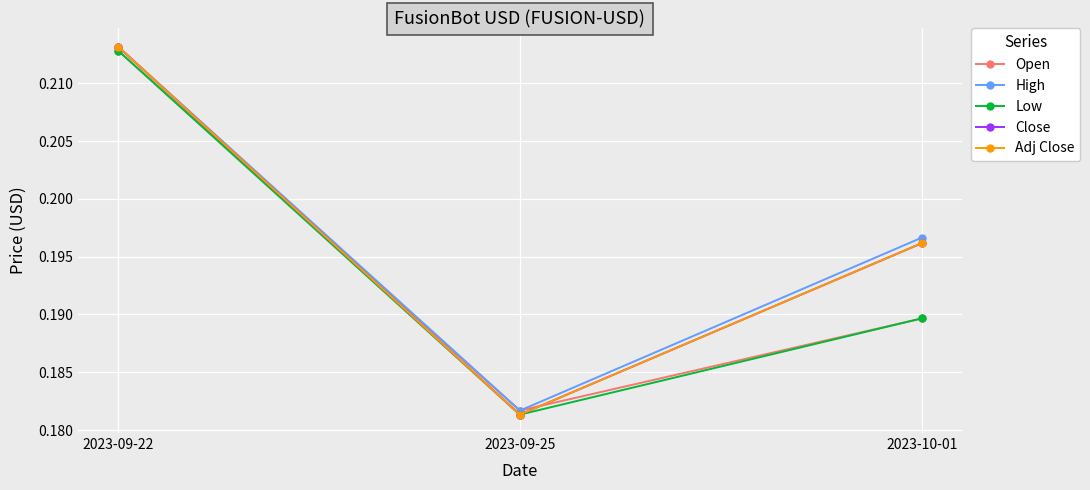

What is the total value across all series at 2023-09-22?

1.1